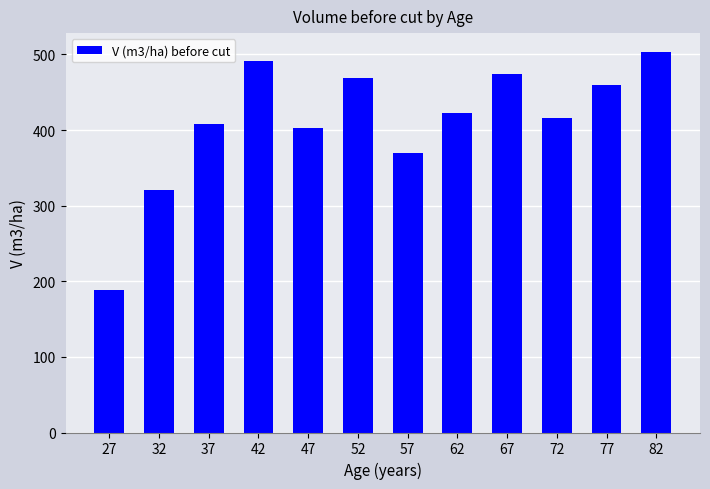

Where does the data first go above 422?

42